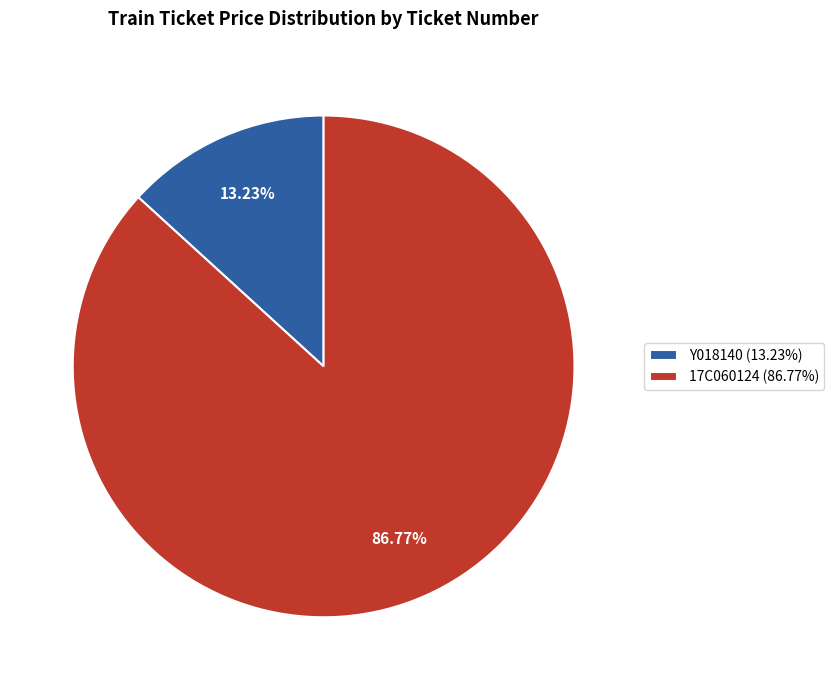

Is the sum of 17C060124 and Y018140 greater than half?

Yes